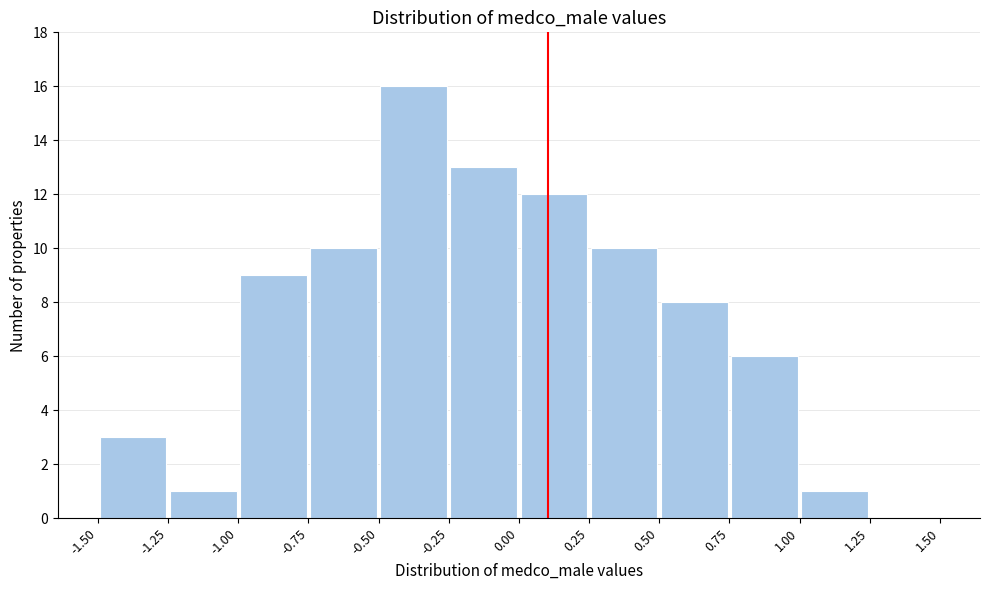

Reading left to right, list every bar in this chart as the range it spans on the x-axis followed by its height. The values are not printed on the chart, so give them approximately, as read against the axis.

-1.50 to -1.25: 3
-1.25 to -1.00: 1
-1.00 to -0.75: 9
-0.75 to -0.50: 10
-0.50 to -0.25: 16
-0.25 to 0.00: 13
0.00 to 0.25: 12
0.25 to 0.50: 10
0.50 to 0.75: 8
0.75 to 1.00: 6
1.00 to 1.25: 1
1.25 to 1.50: 0